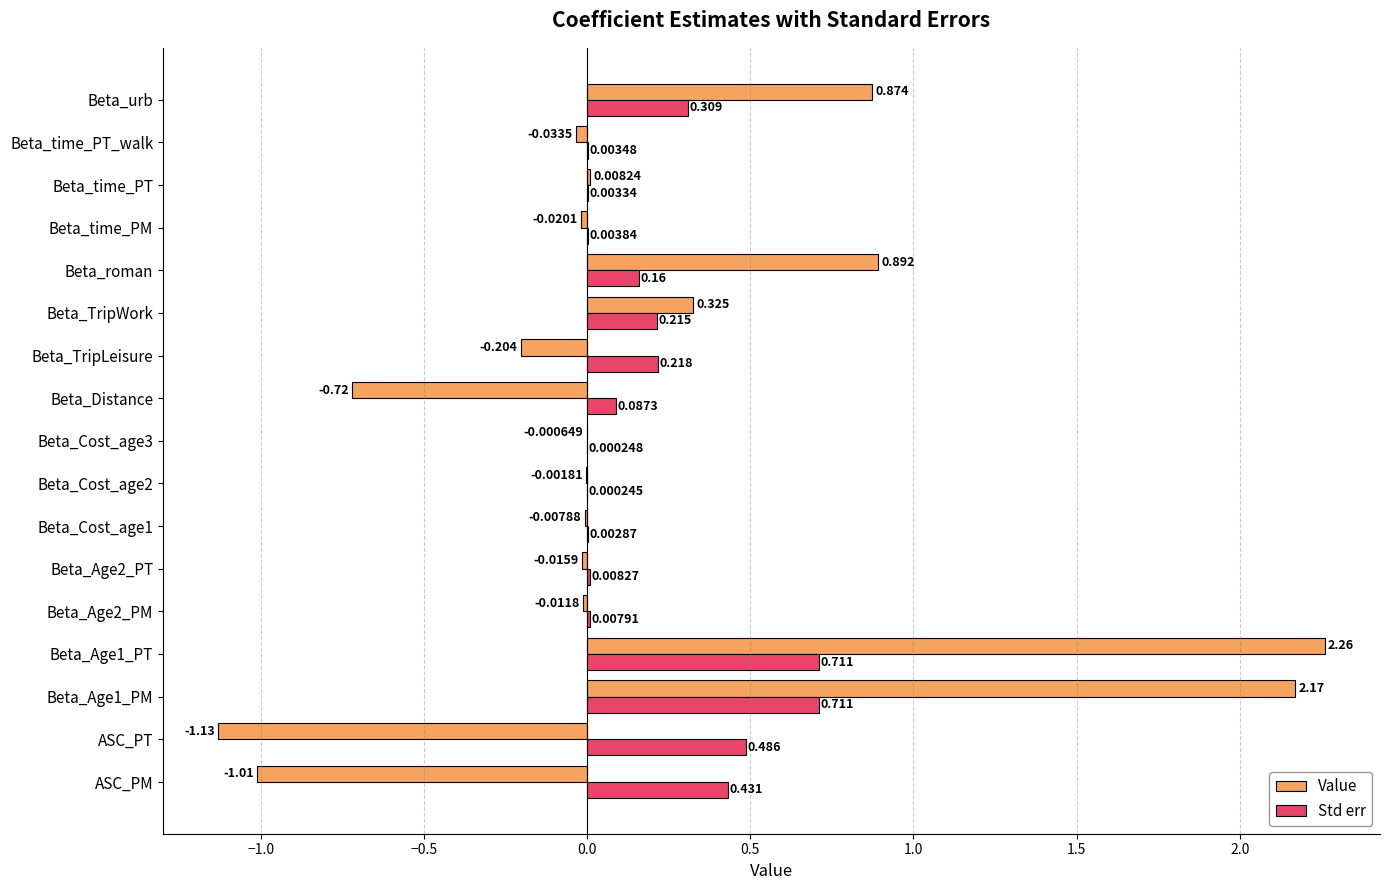

Which series changed the most between ASC_PT and Beta_TripLeisure?

Value